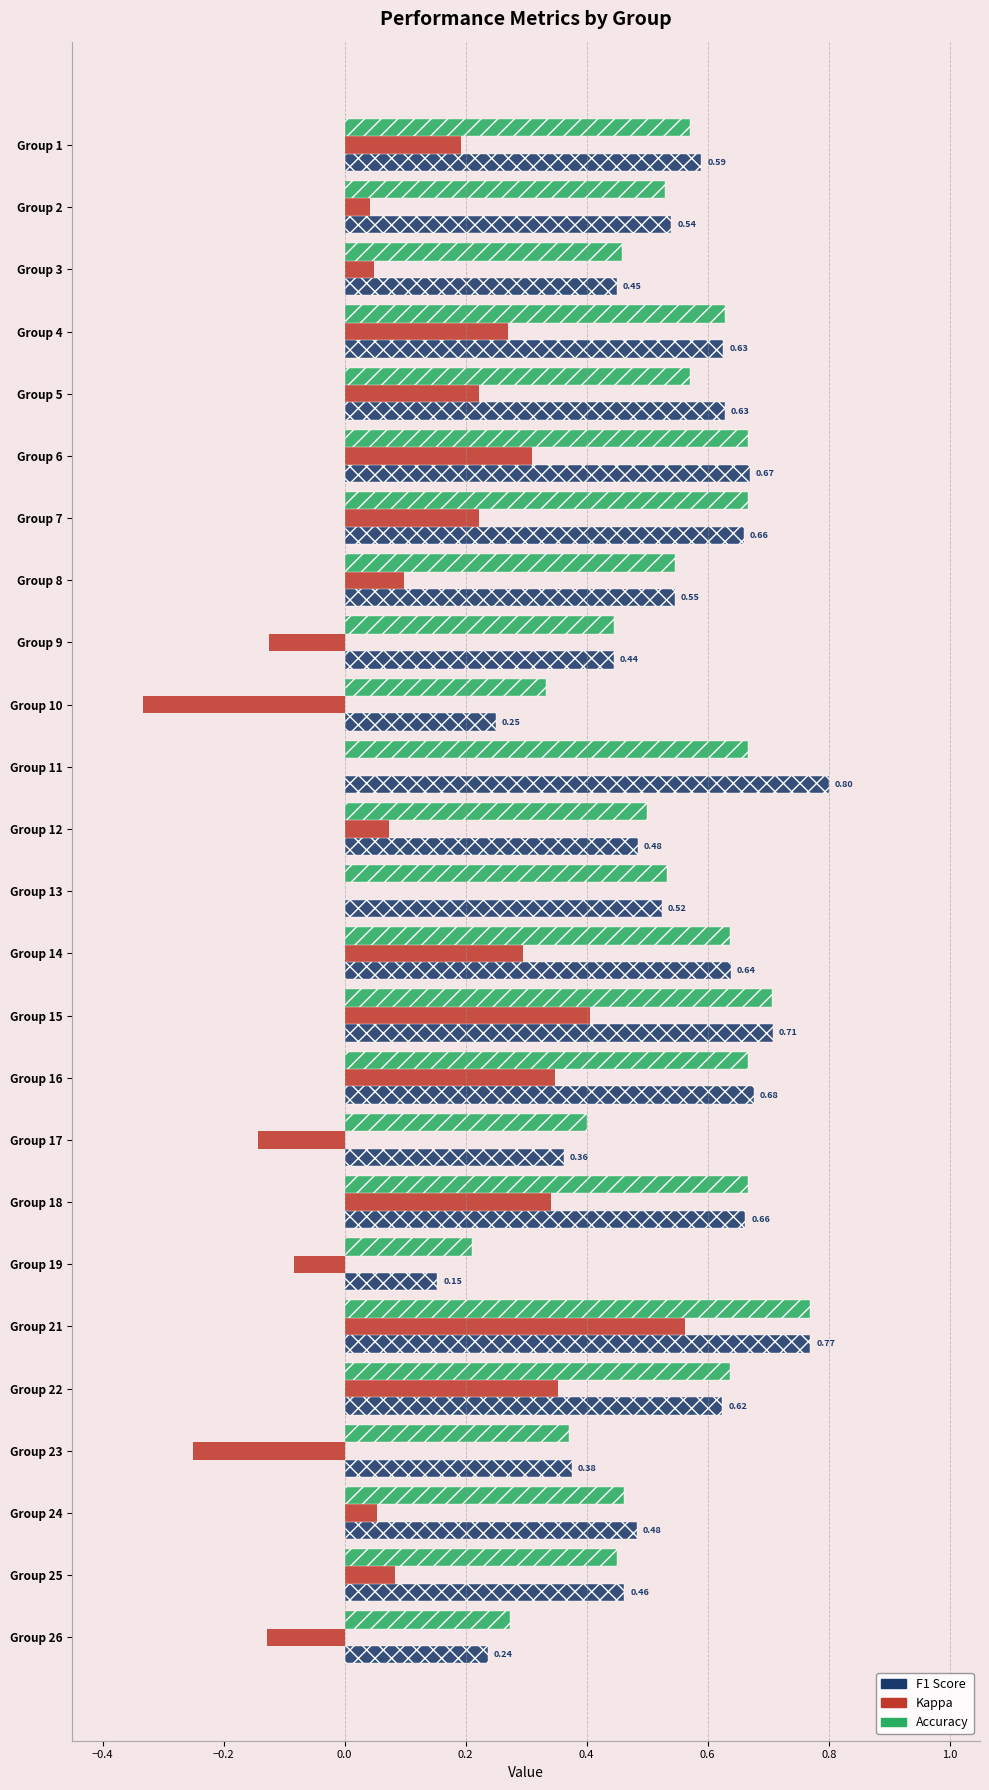

At how many categories does at least one series exceed 0?

25